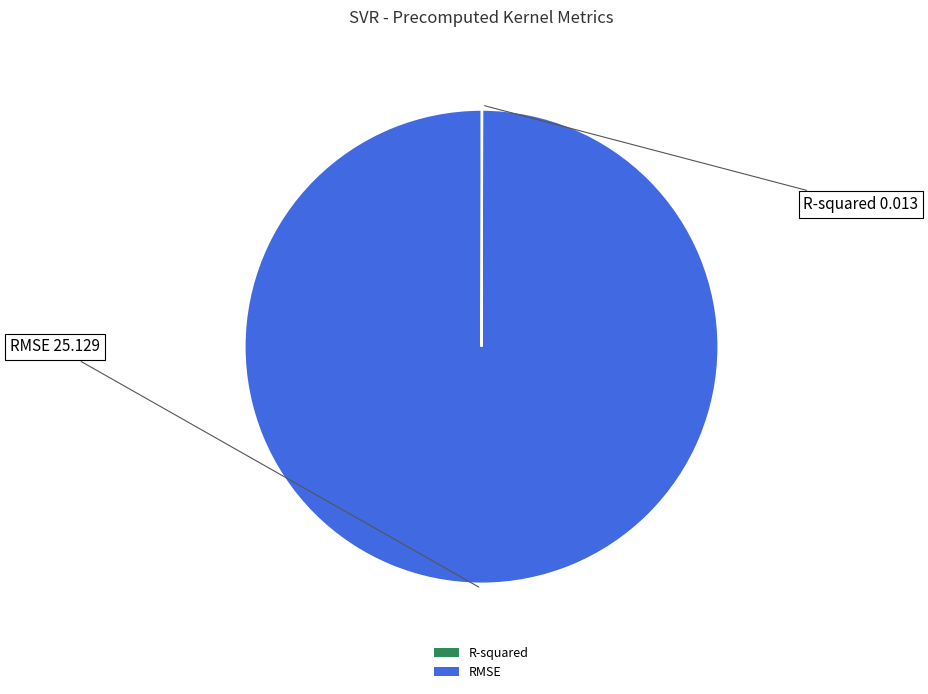

Is it true that RMSE is 94% of the pie?

False